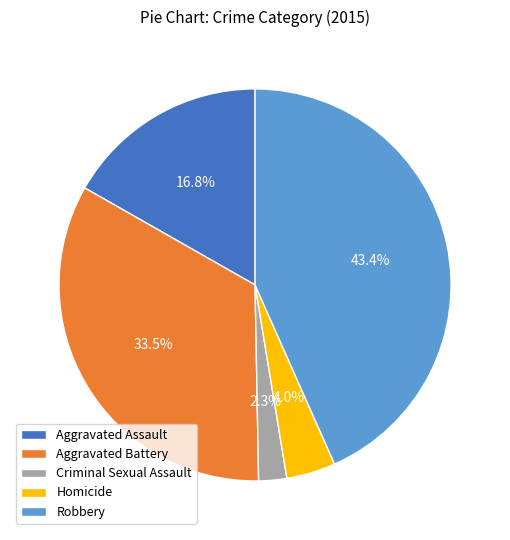

Count the number of slices in the pie.

5